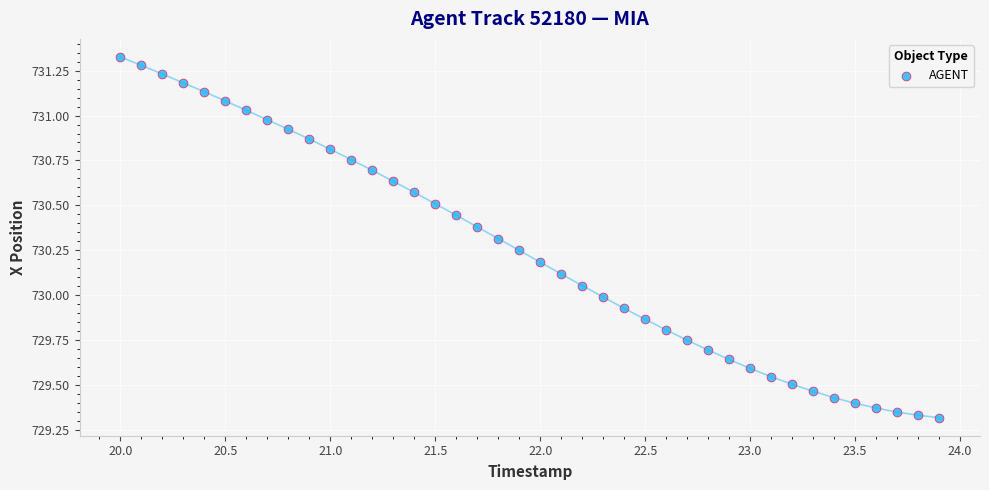

What is the range of X values (max minus min)?

3.9